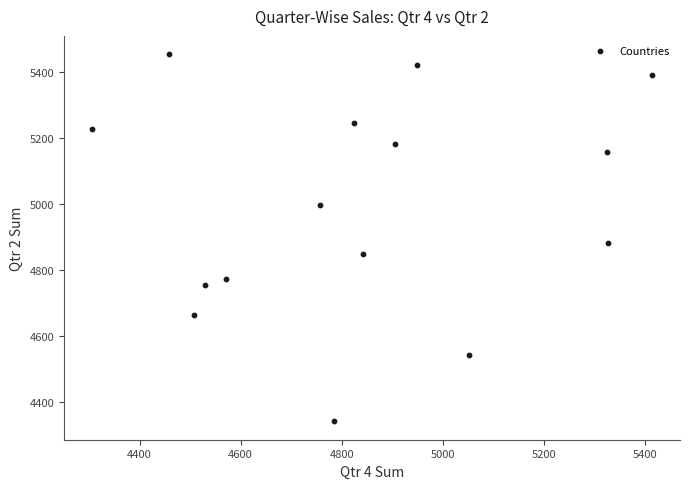

What Y value in the scatter plot is closest to 4897?

4882